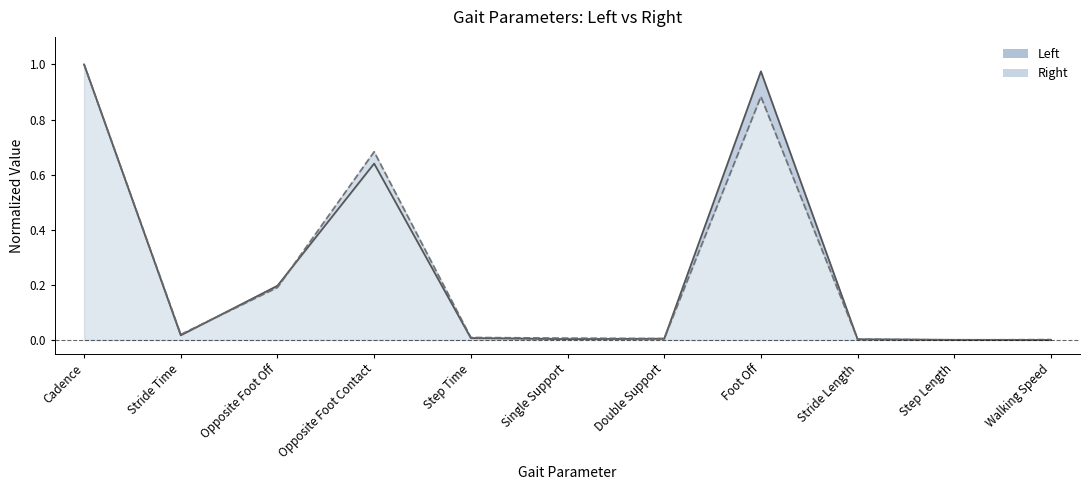

What position from the left is Single Support?

6